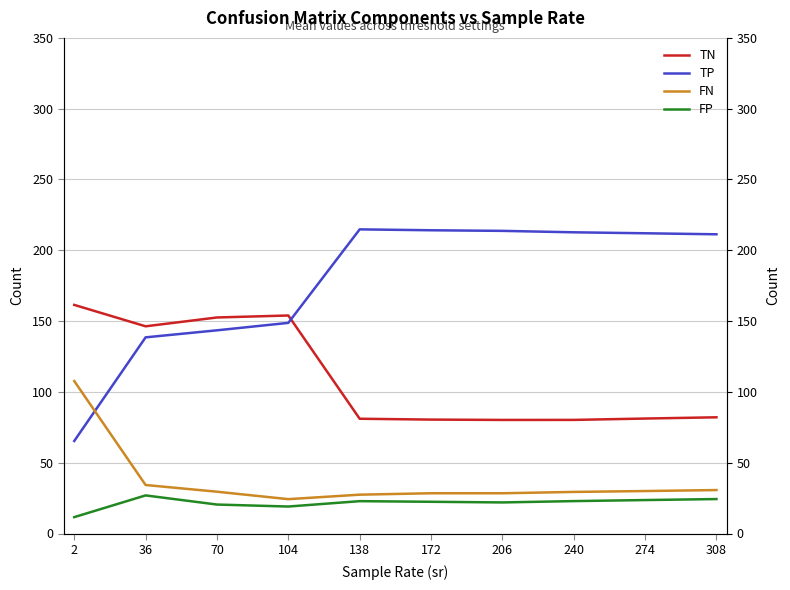

Reading left to right, extract all data points from this chart.

TN: 161.4	146.3	152.6	154.0	81.0	80.4	80.2	80.2	81.2	82.1
TP: 65.3	138.5	143.5	148.7	214.8	214.1	213.7	212.7	212.0	211.3
FN: 107.7	34.3	29.5	24.3	27.4	28.4	28.4	29.4	30.0	30.7
FP: 11.6	26.9	20.4	19.0	22.8	22.4	21.9	22.9	23.6	24.3